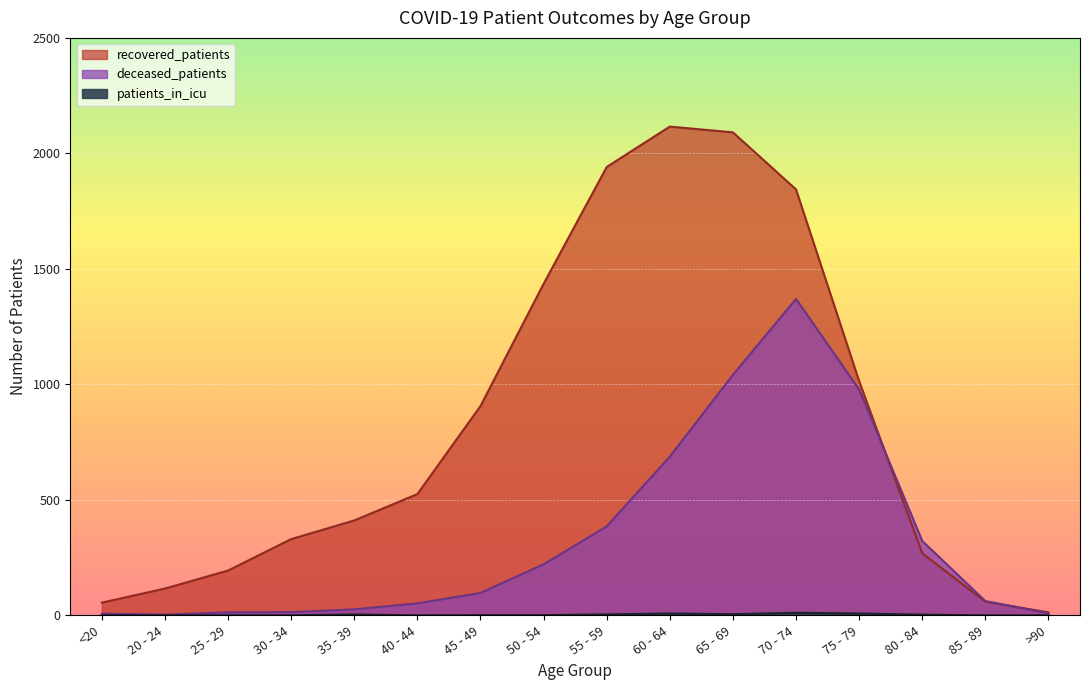

In recovered_patients, how many points are higher than both neighbors (excluding endpoints)?

1